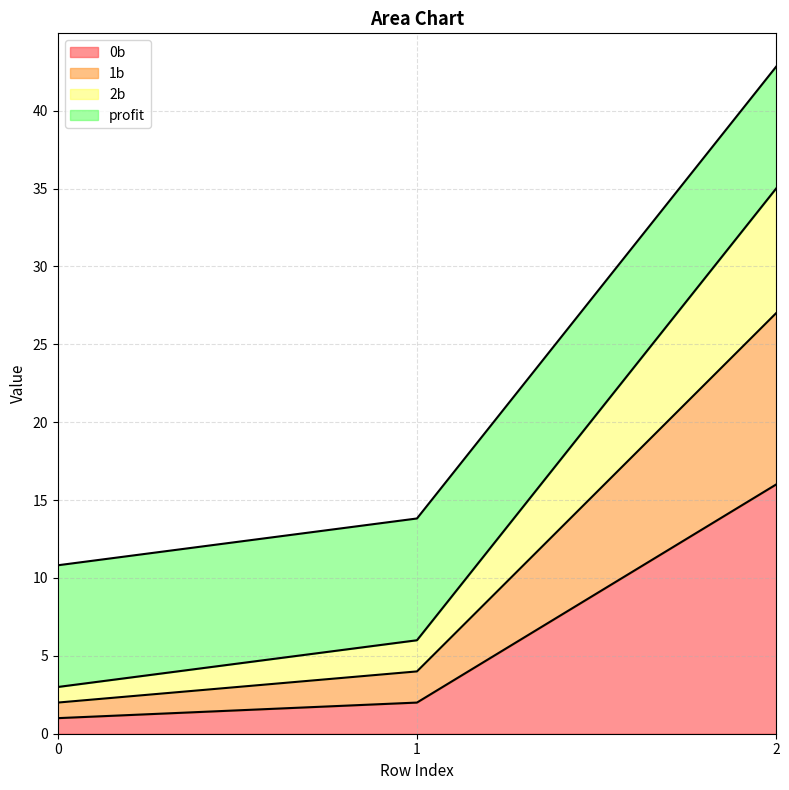

The 0b series shows 22.3 at 2. True or false?

False